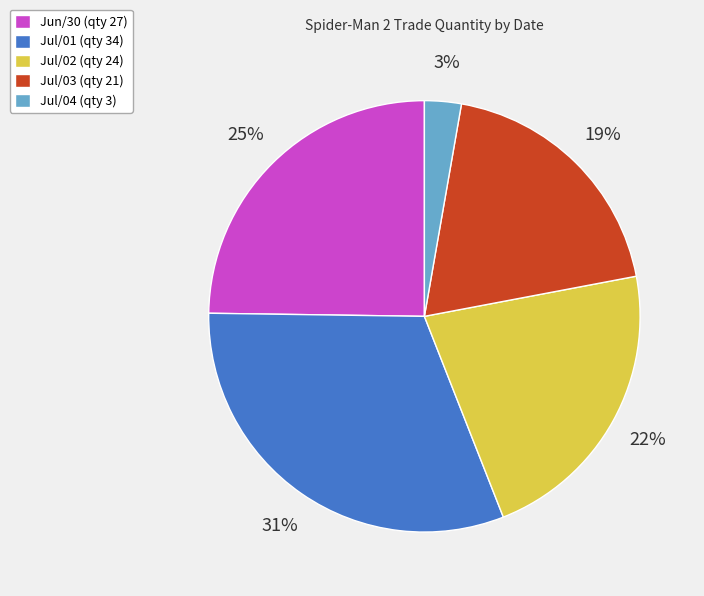

Between Jul/02 (qty 24) and Jul/04 (qty 3), which is larger?

Jul/02 (qty 24)